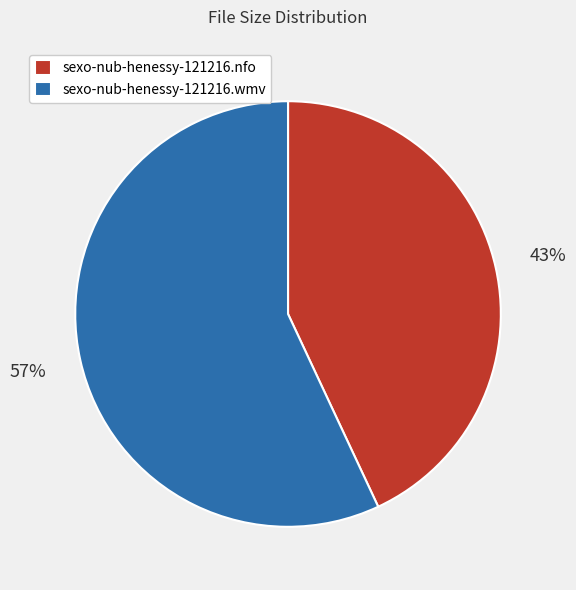

To the nearest percent, what is the difference between the sexo-nub-henessy-121216.nfo and sexo-nub-henessy-121216.wmv slice percentages?

14%